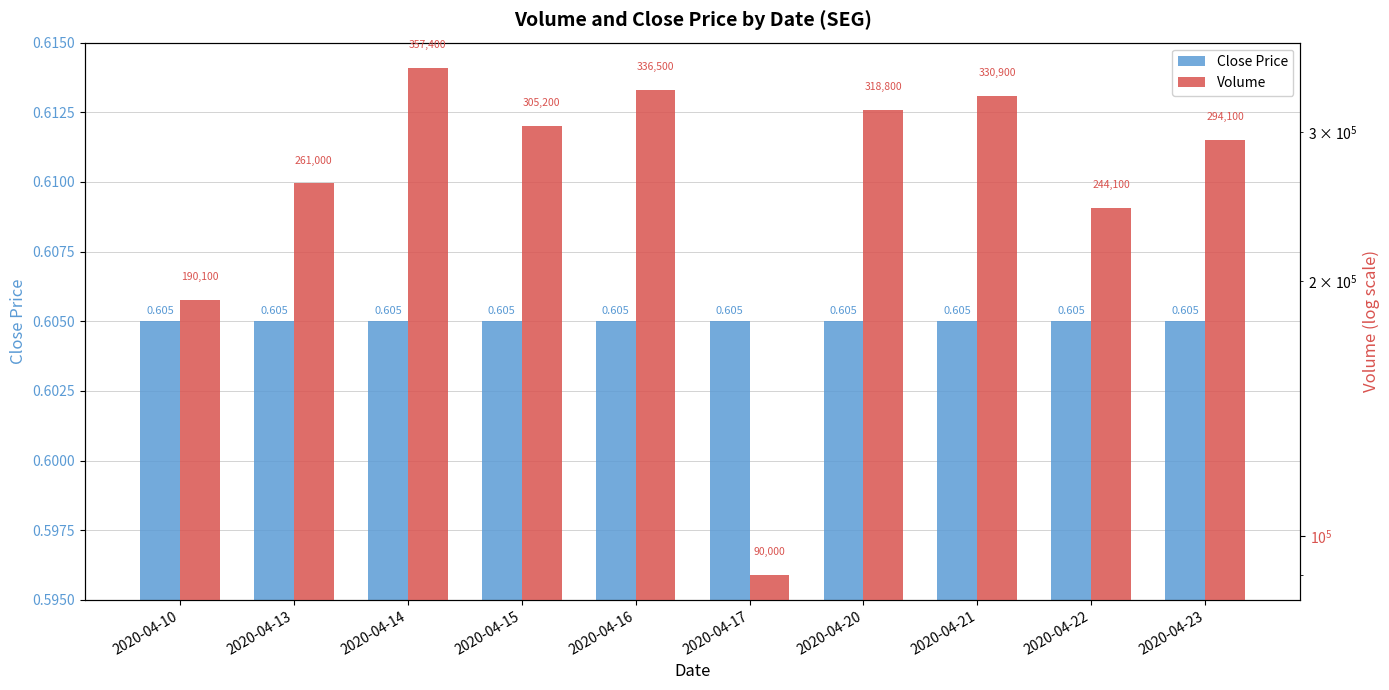

How many data points in Volume are above 305200?

4